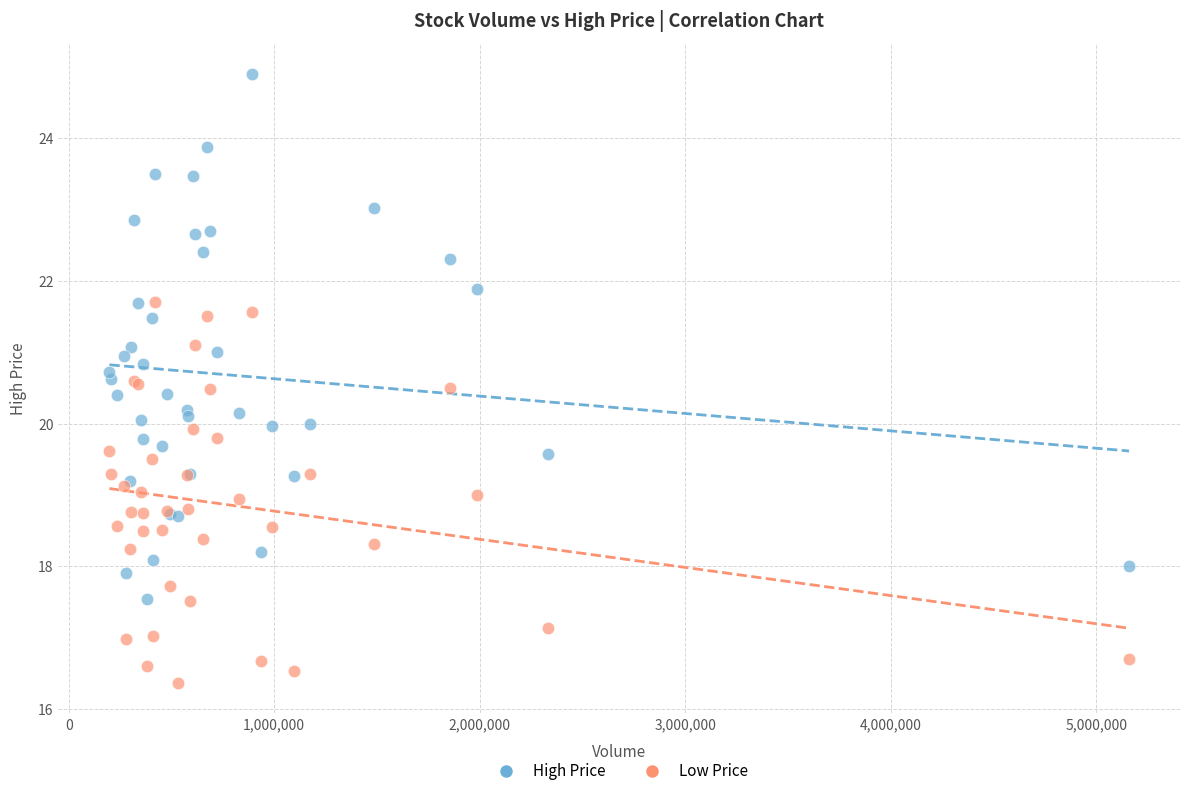

Which series has the largest Y range (max minus min)?

High Price